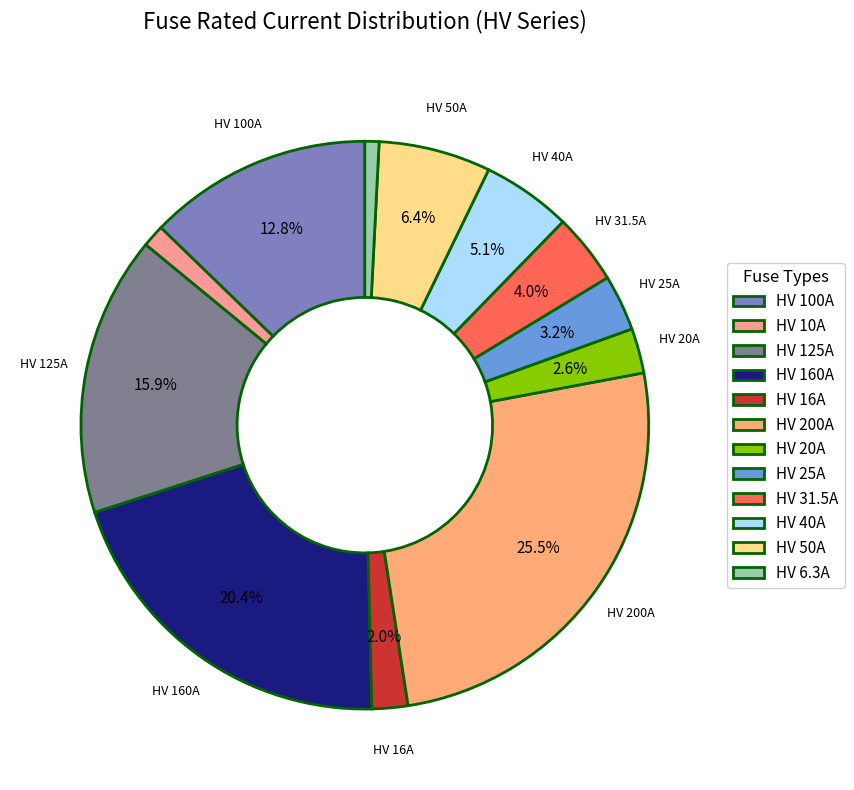

Rank the categories by value from highest to lowest.

HV 200A, HV 160A, HV 125A, HV 100A, HV 50A, HV 40A, HV 31.5A, HV 25A, HV 20A, HV 16A, HV 10A, HV 6.3A